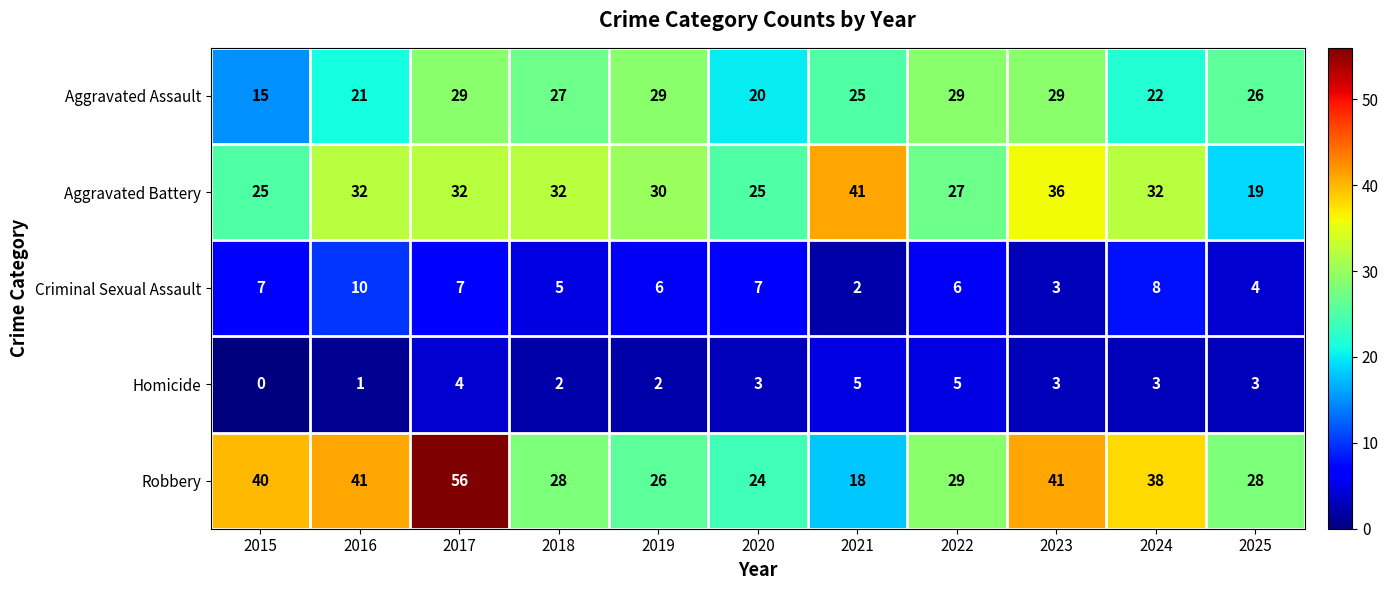

List the series in order of their peak value, lowest first.

Homicide, Criminal Sexual Assault, Aggravated Assault, Aggravated Battery, Robbery